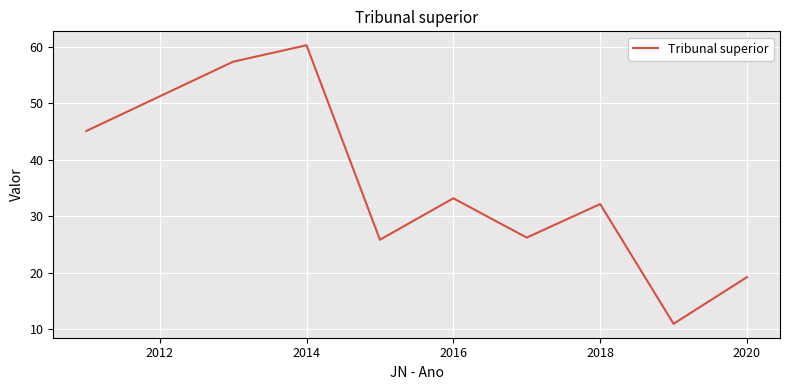

What is the greatest value displayed?

60.3